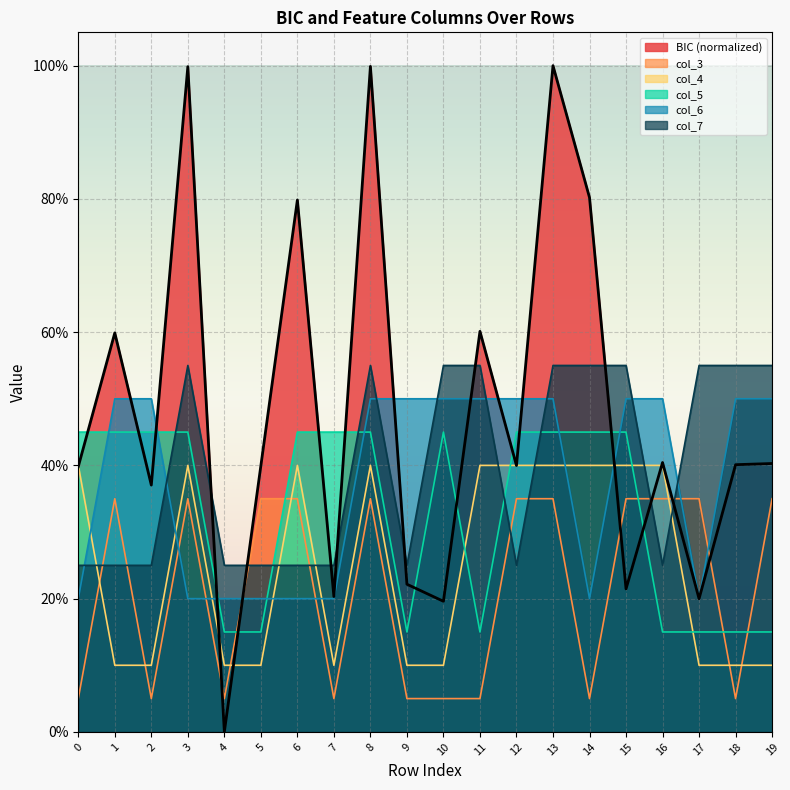

List the labels in order of BIC value, largest first.

13, 8, 3, 14, 6, 11, 1, 16, 19, 18, 12, 5, 0, 2, 9, 15, 7, 17, 10, 4